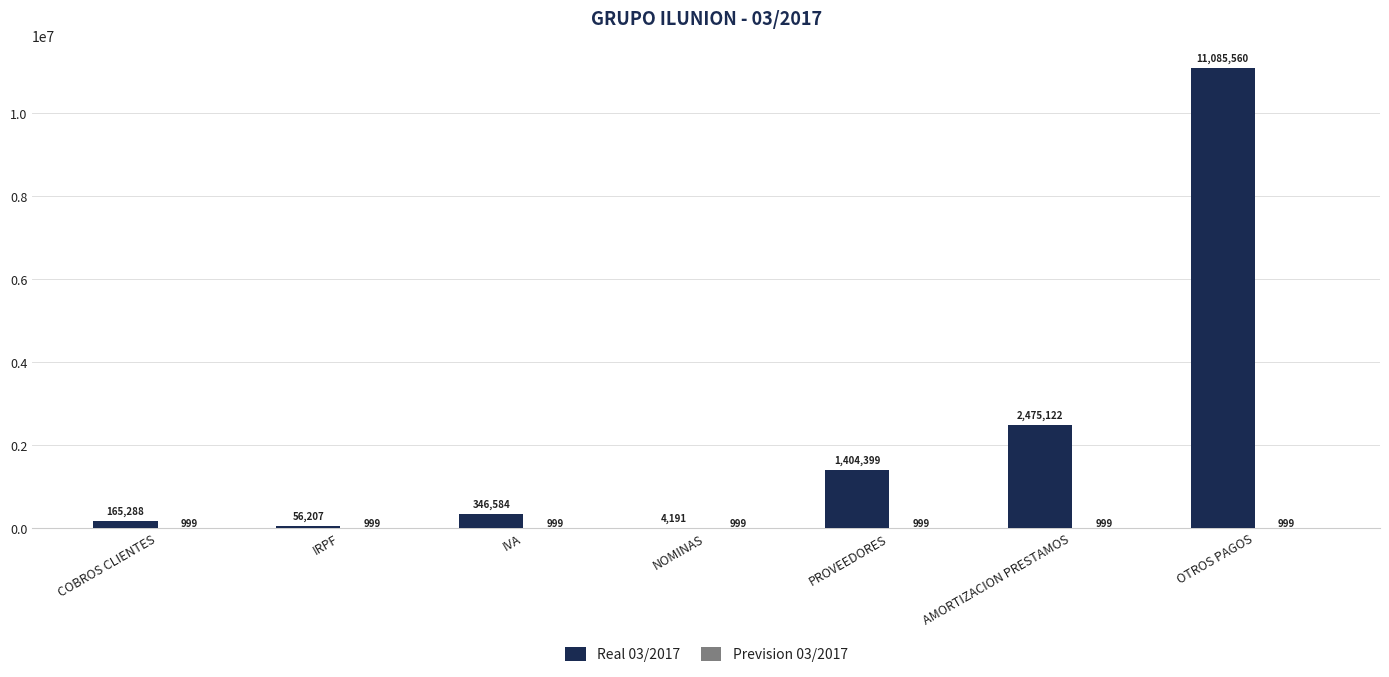

Where does the Real 03/2017 series first go above 346583?

IVA